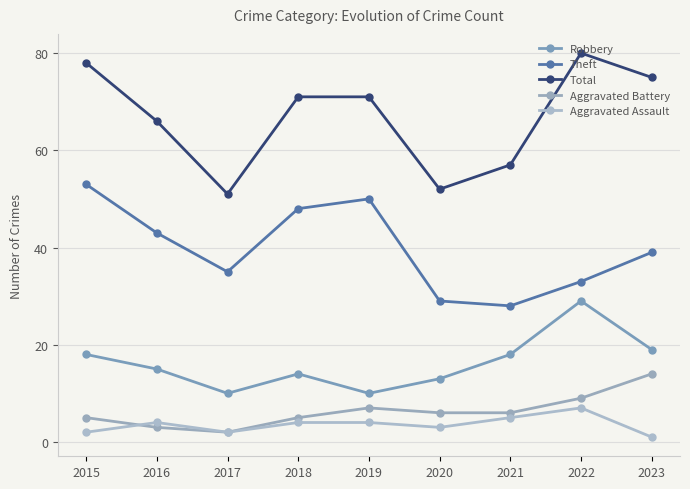

Reading right to left, extract all data points from this chart.

Robbery: 2023=19	2022=29	2021=18	2020=13	2019=10	2018=14	2017=10	2016=15	2015=18
Theft: 2023=39	2022=33	2021=28	2020=29	2019=50	2018=48	2017=35	2016=43	2015=53
Total: 2023=75	2022=80	2021=57	2020=52	2019=71	2018=71	2017=51	2016=66	2015=78
Aggravated Battery: 2023=14	2022=9	2021=6	2020=6	2019=7	2018=5	2017=2	2016=3	2015=5
Aggravated Assault: 2023=1	2022=7	2021=5	2020=3	2019=4	2018=4	2017=2	2016=4	2015=2